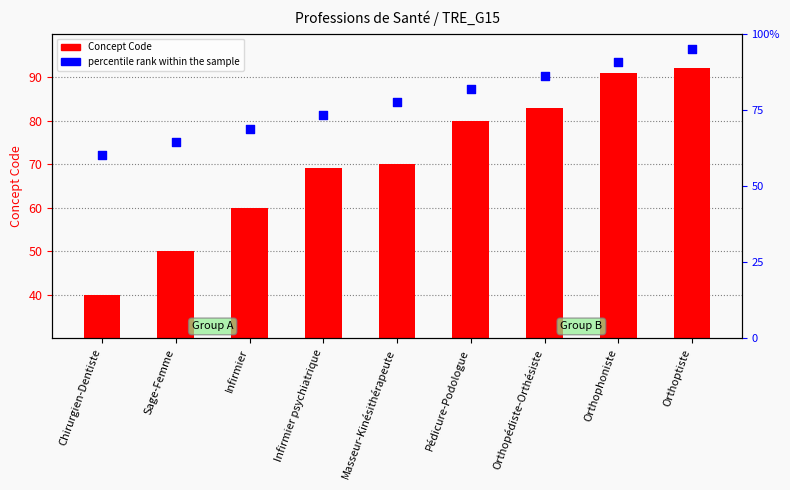

At which category is the sum across all series the highest?

Orthoptiste